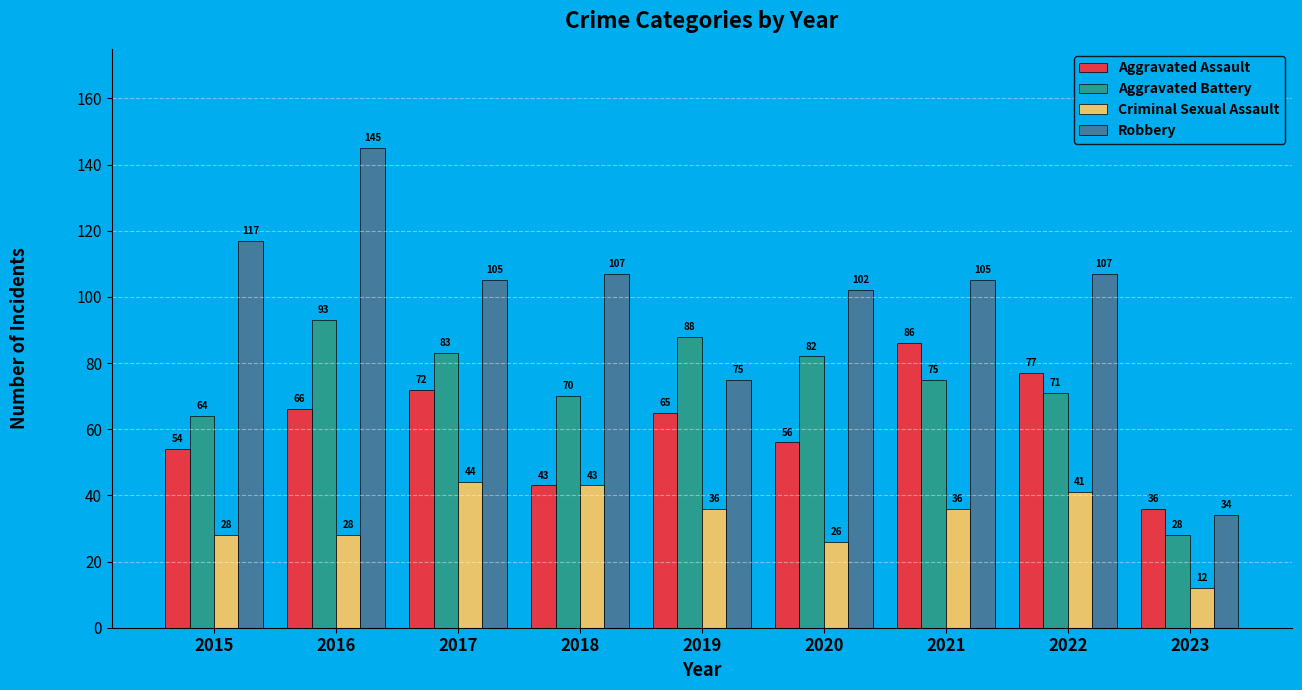

Which label corresponds to the largest value in the chart?

2016